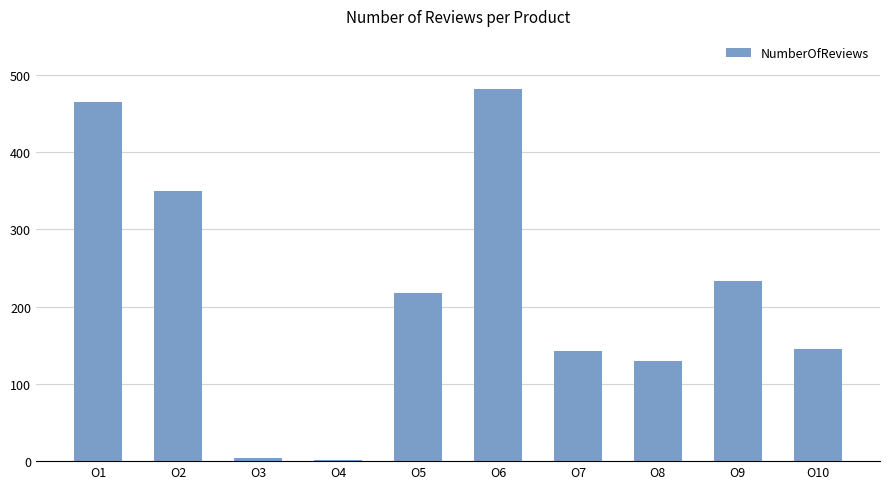

What is the value of the 5th bar from the left?

217